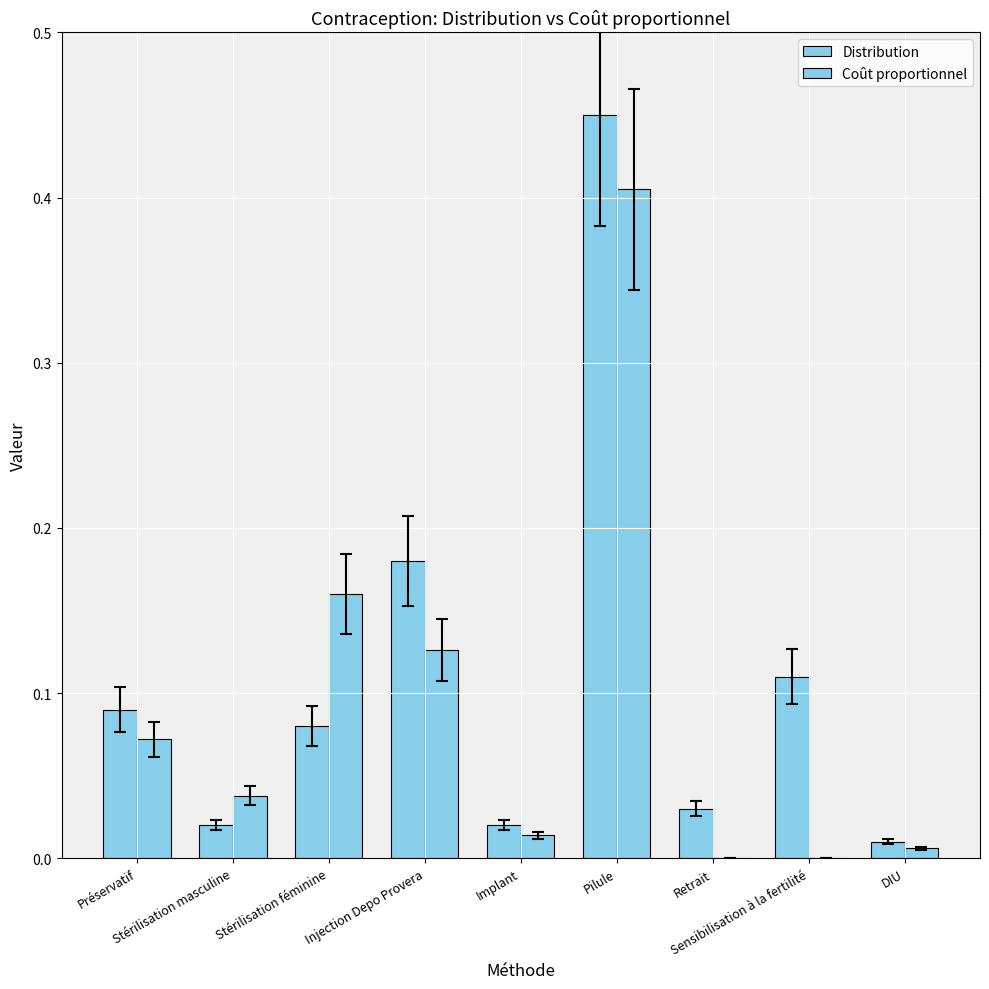

What is the label of the 2nd bar from the left?

Stérilisation masculine